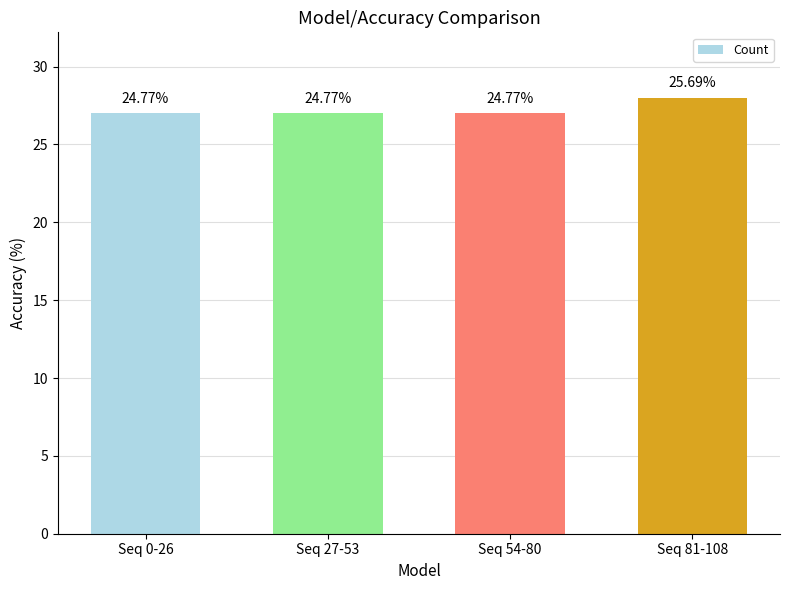

What is the approximate value at Seq 81-108?

28